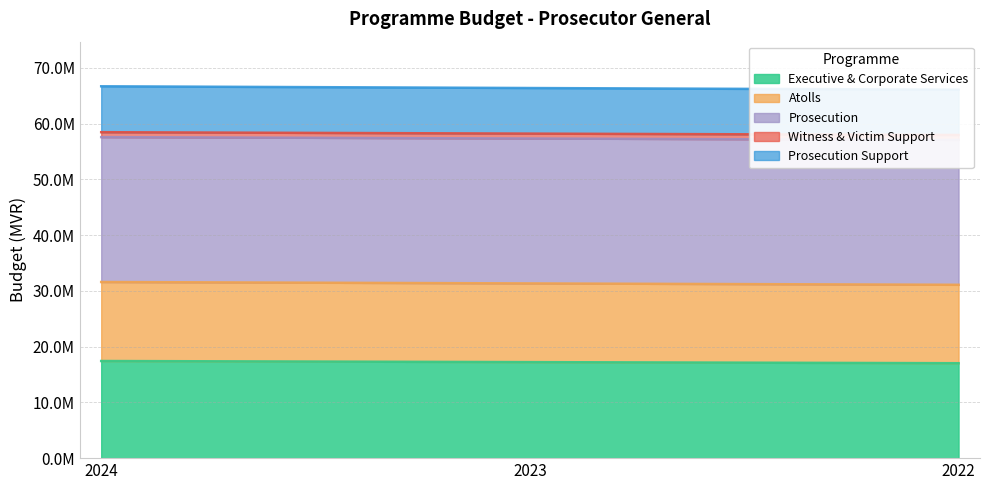

At which category is the sum across all series the highest?

2024